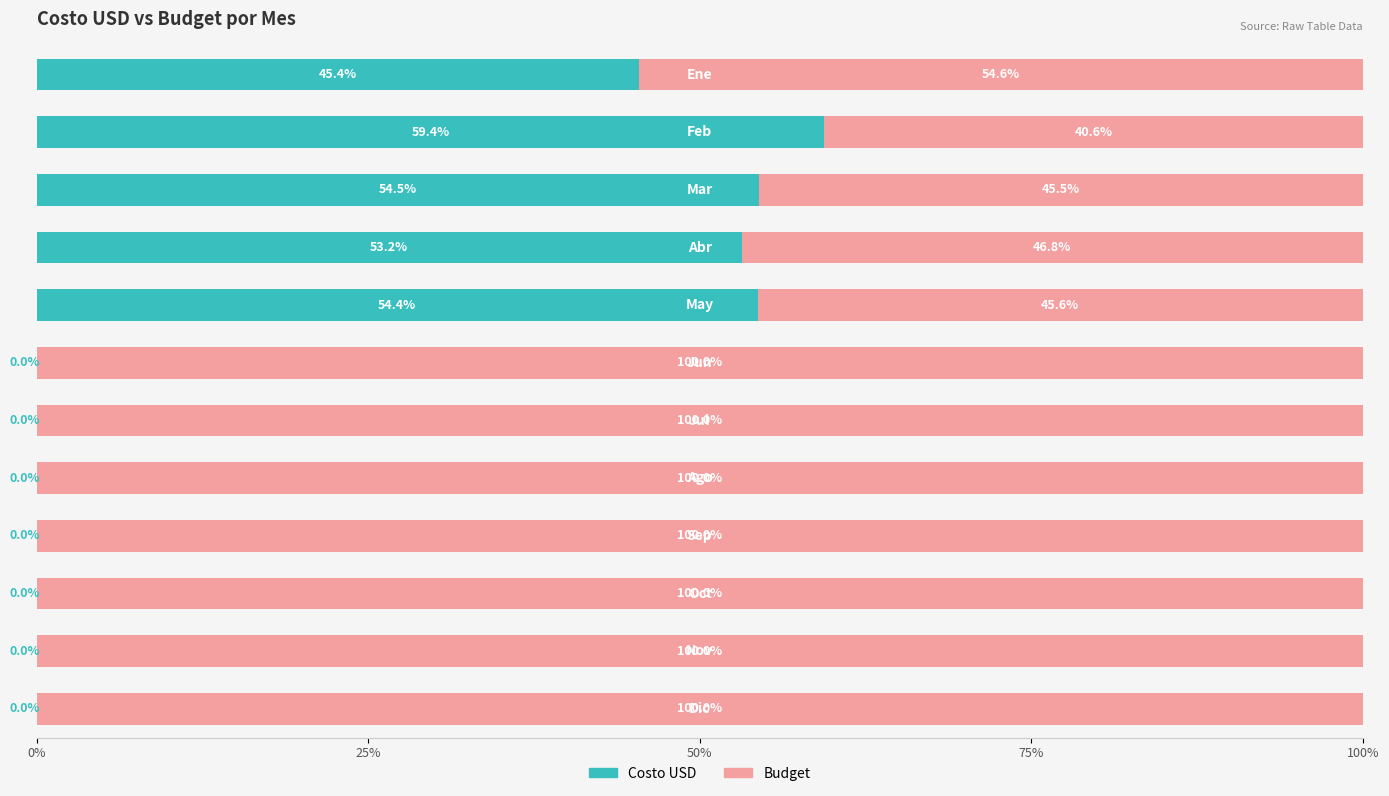

How many data points in Costo USD are above 0?

6